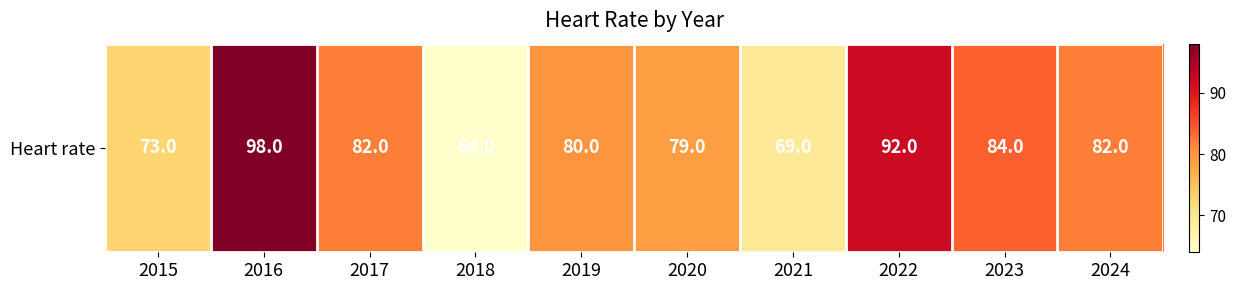

How many values exceed 82?

3